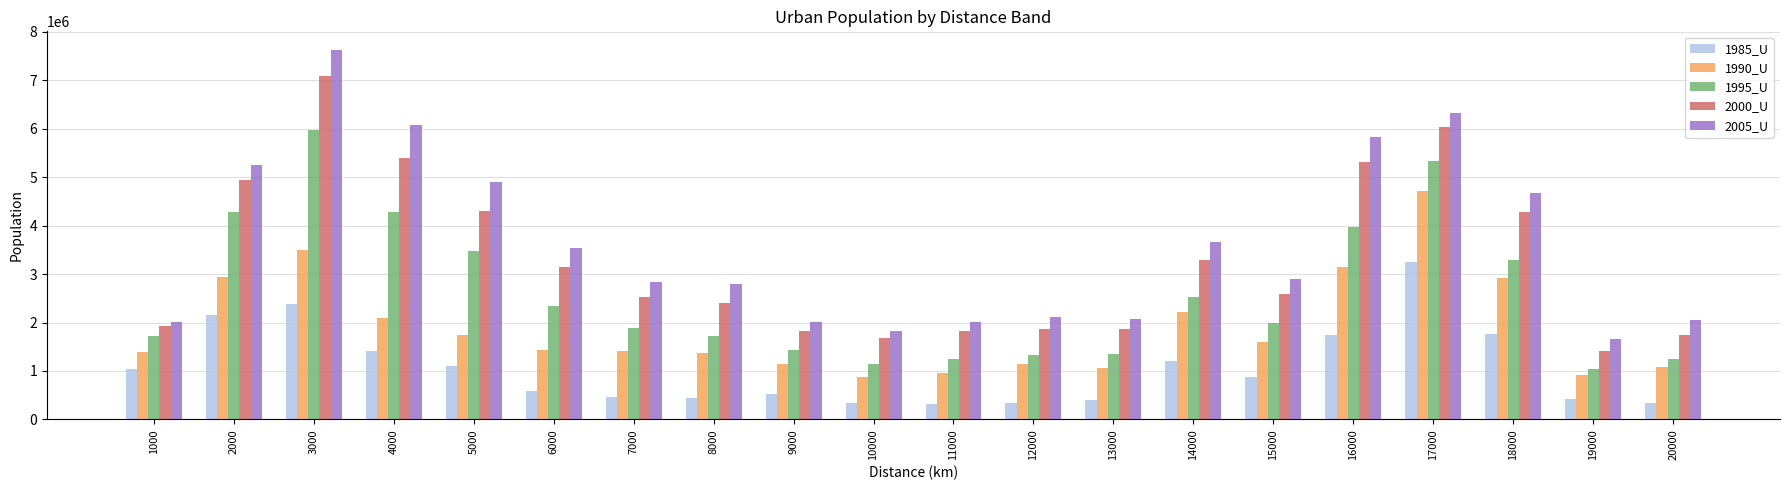

Does the chart contain stacked bars?

No